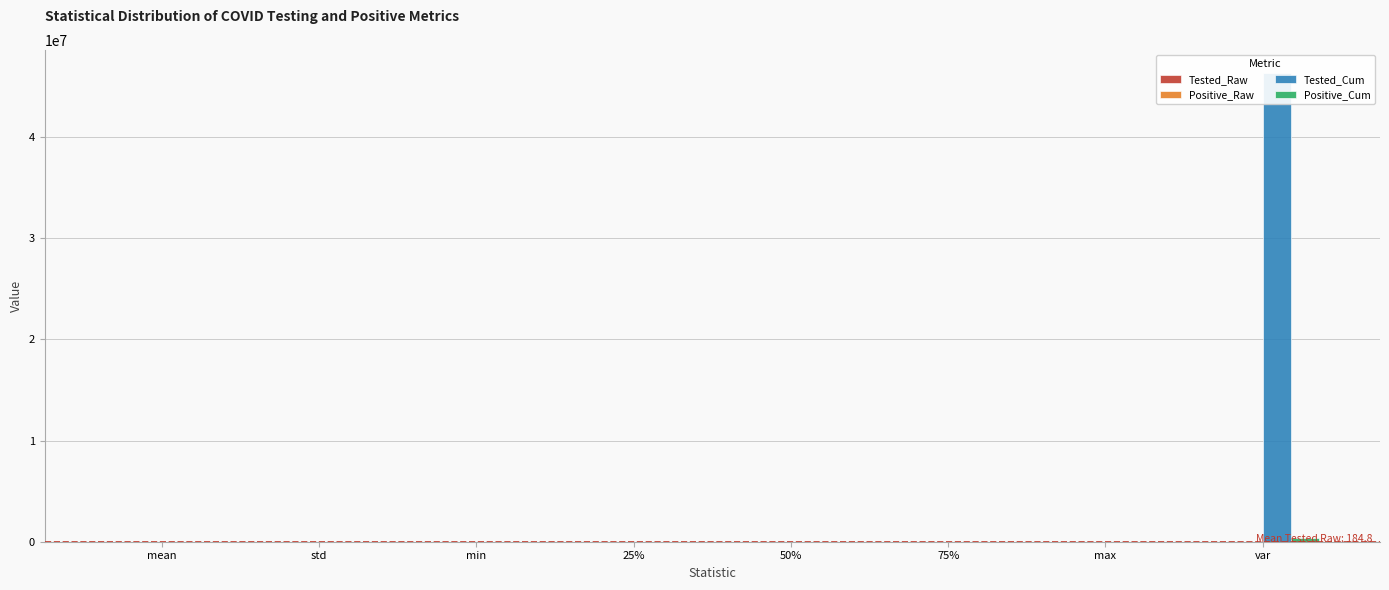

The value of Tested_Cum at 25% is 910.5. True or false?

True